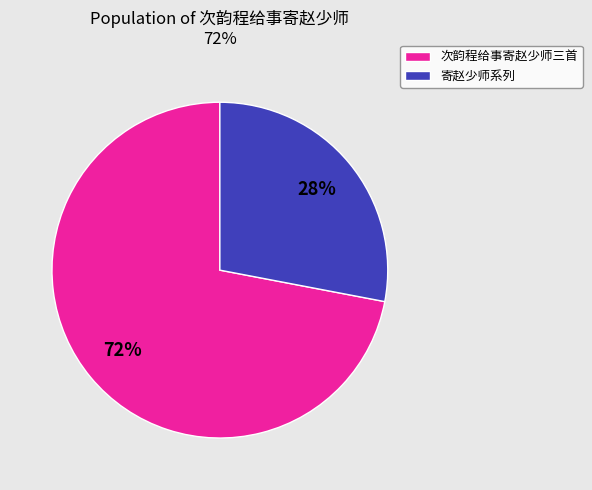

To the nearest percent, what is the difference between the largest and smallest slice percentages?

44%